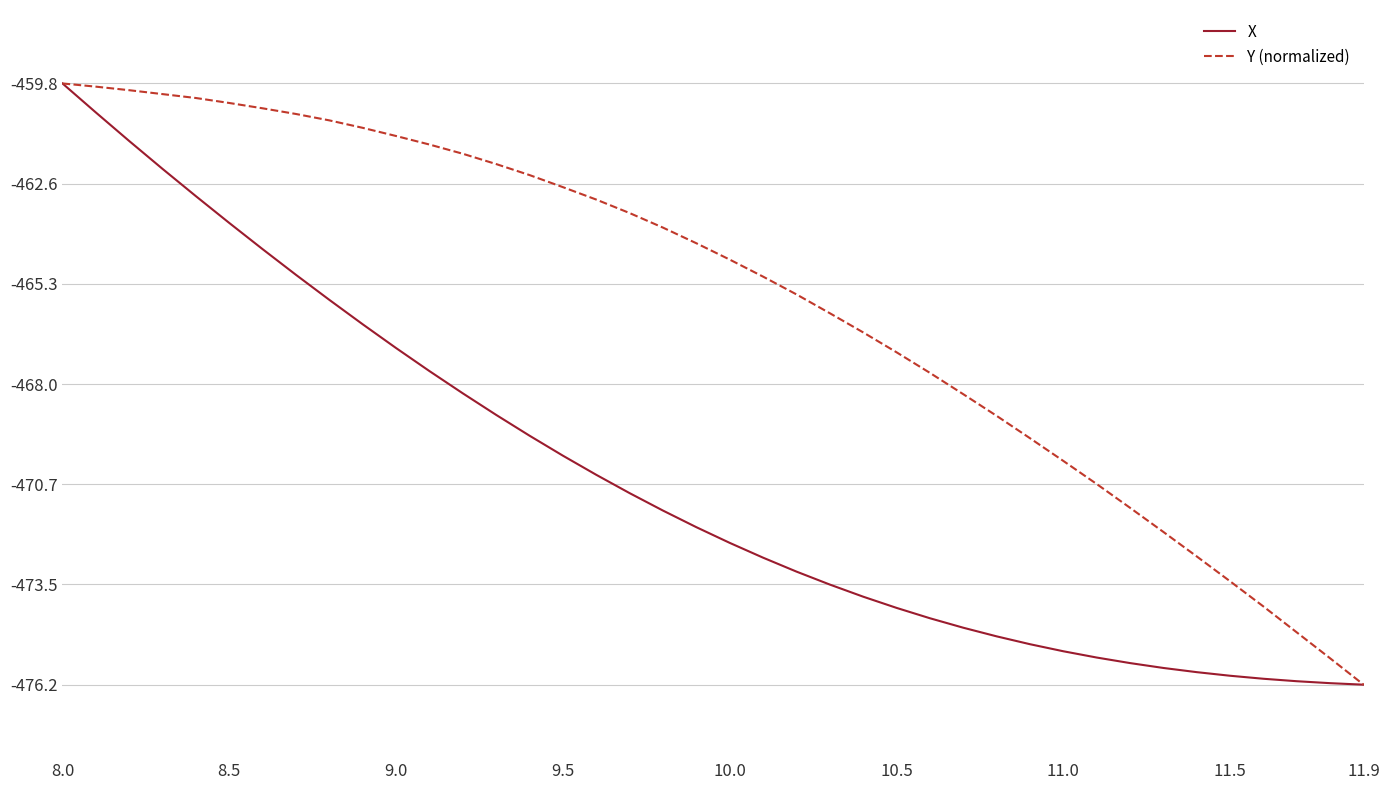

Rank the series by their average value, from highest to lowest.

Y (normalized), X